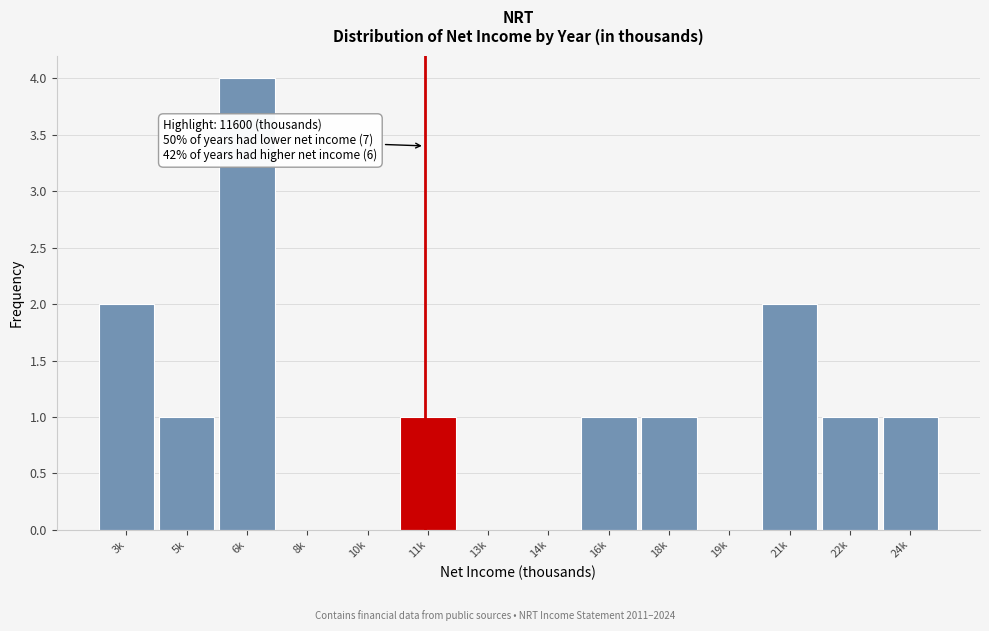

Reading left to right, extract all data points from this chart.

3k=2	5k=1	6k=4	8k=0	10k=0	11k=1	13k=0	14k=0	16k=1	18k=1	19k=0	21k=2	22k=1	24k=1